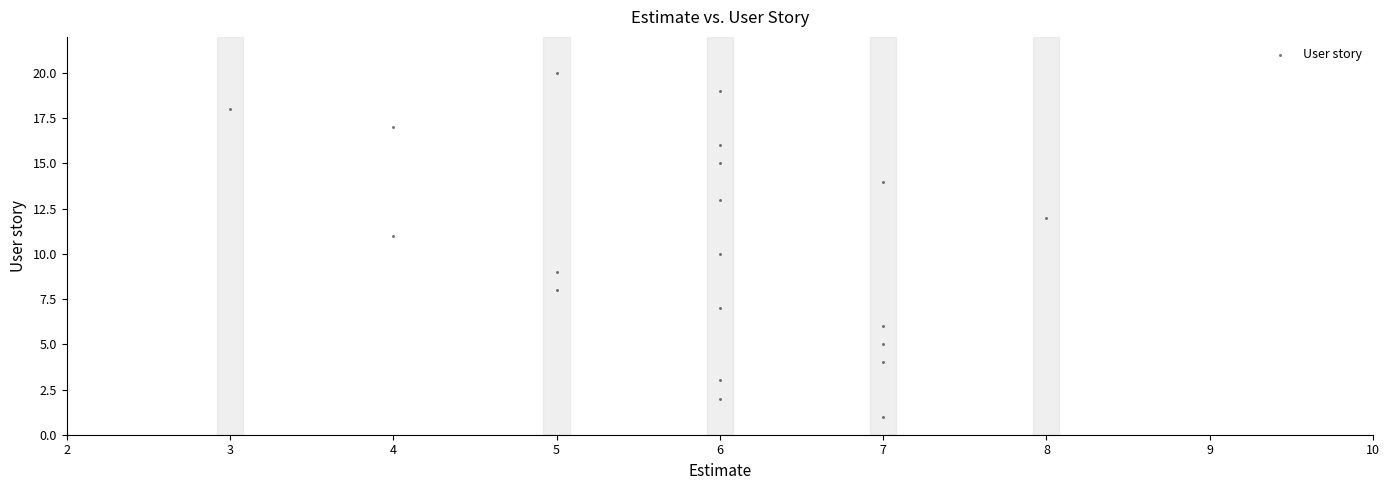

What is the range of Y values (max minus min)?

19